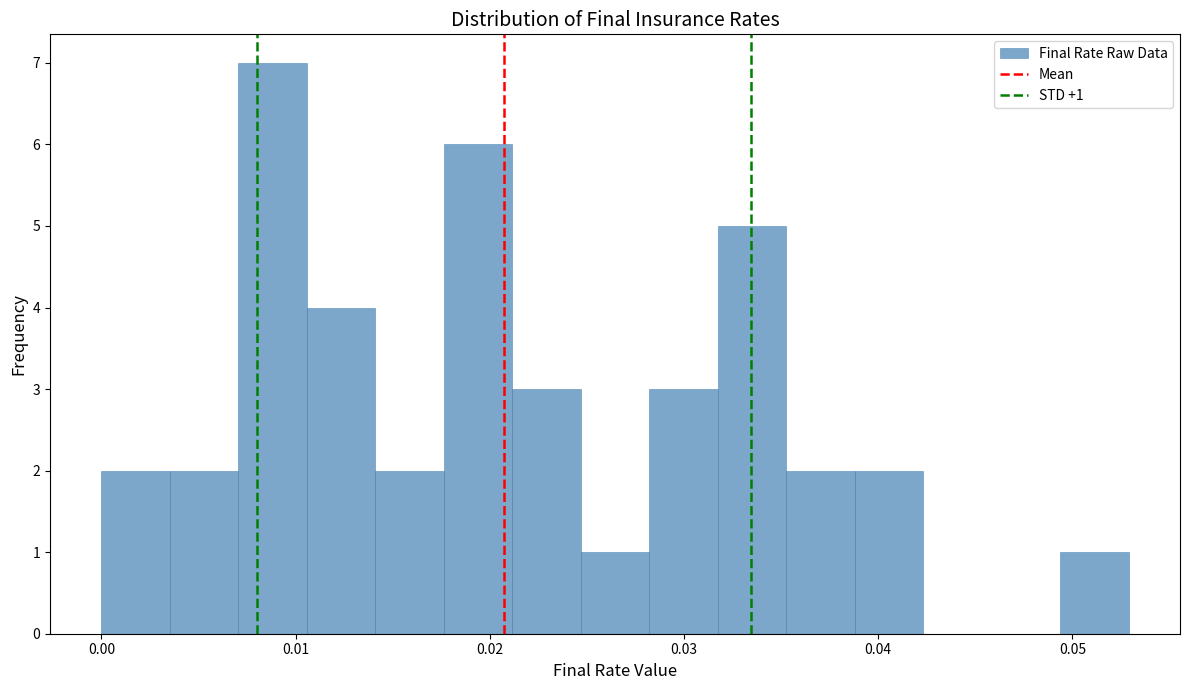

Around what value on the x-axis is the tallest bar? Give the approximate position of its centre, as read against the axis.

0.009